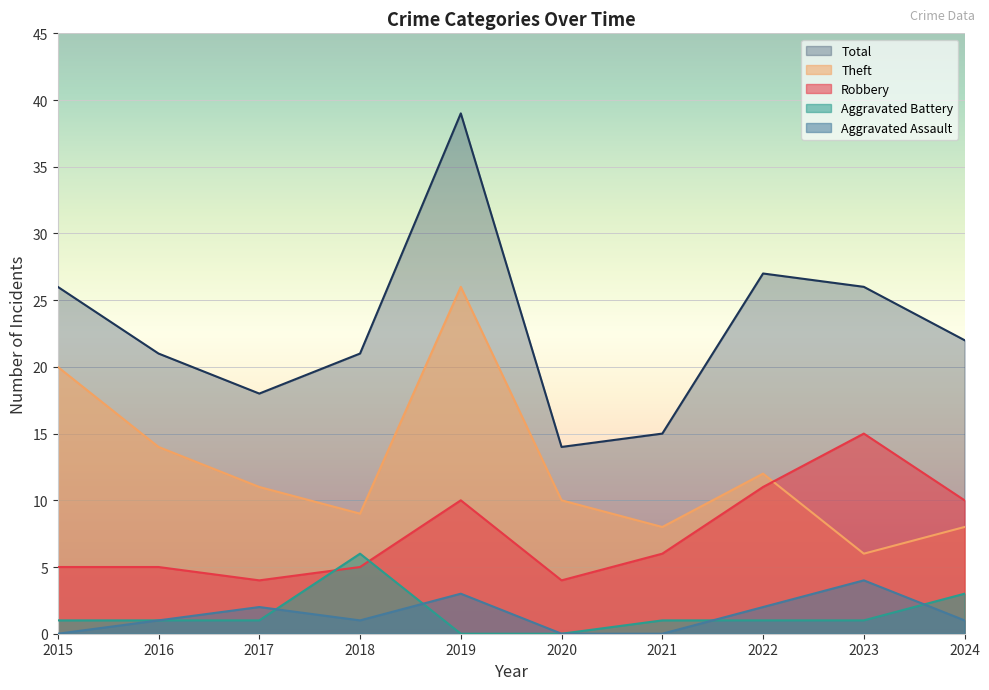

The value of Theft at 2022 is 12. True or false?

True